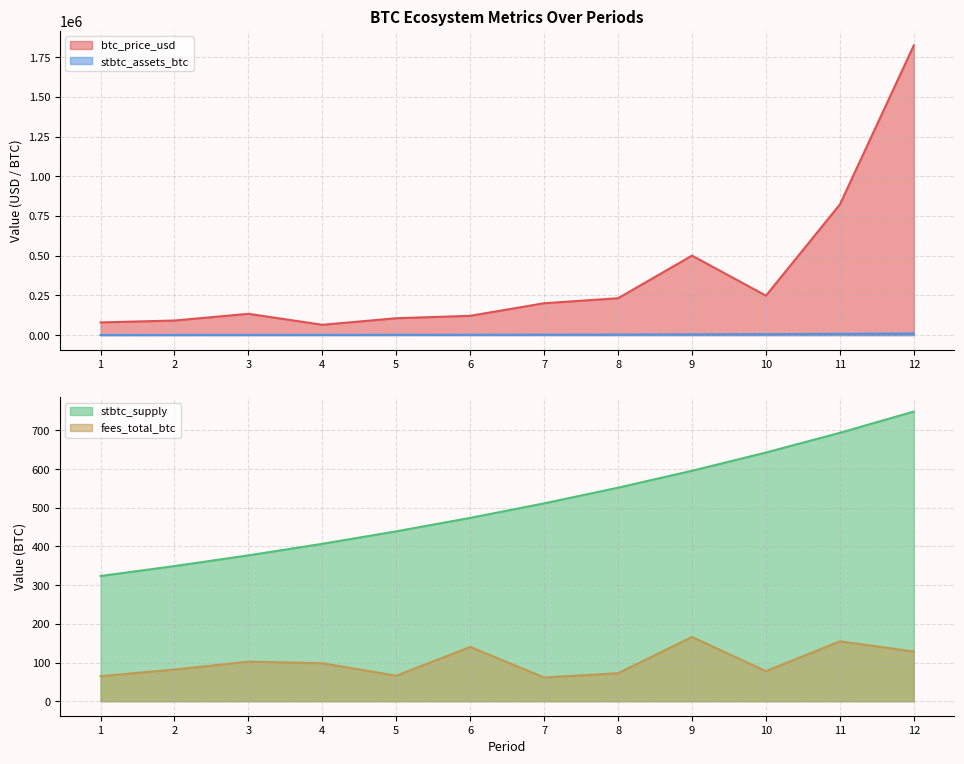

True or false: stbtc_assets_btc and btc_price_usd cross at least once.

False